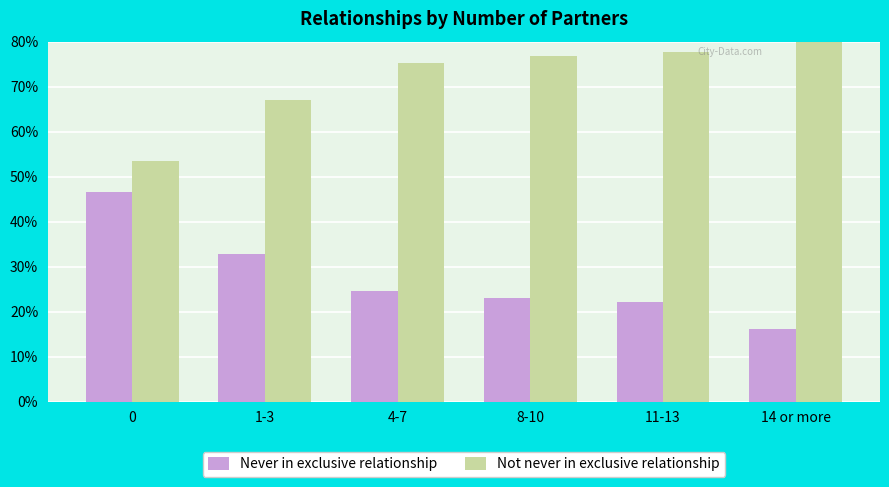

What is the approximate value of Not never in exclusive relationship at 11-13?

77.8